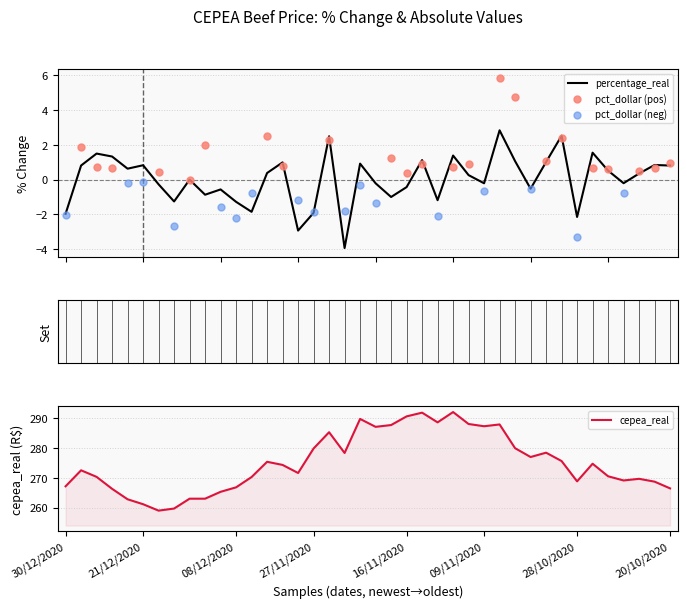

At how many categories does at least one series exceed 239?

40